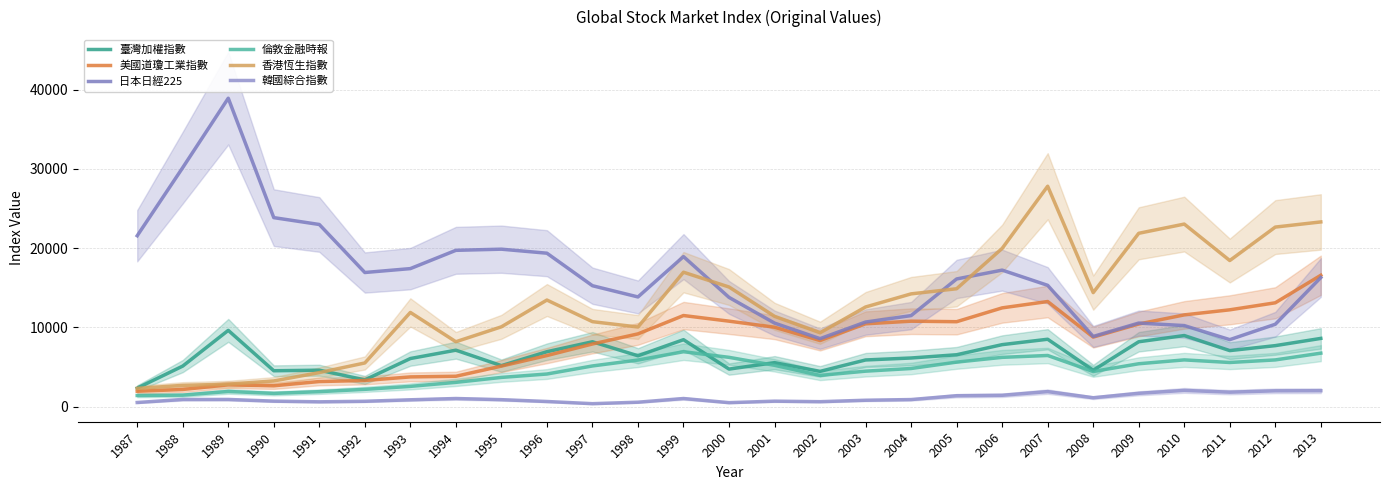

At which category does 美國道瓊工業指數 reach its first local peak?

1989